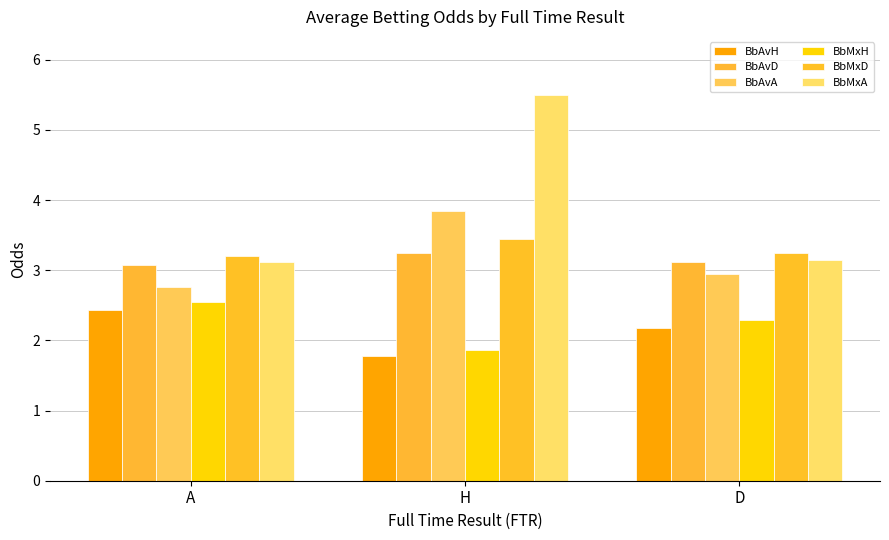

Where does the BbAvH series first go above 2?

A